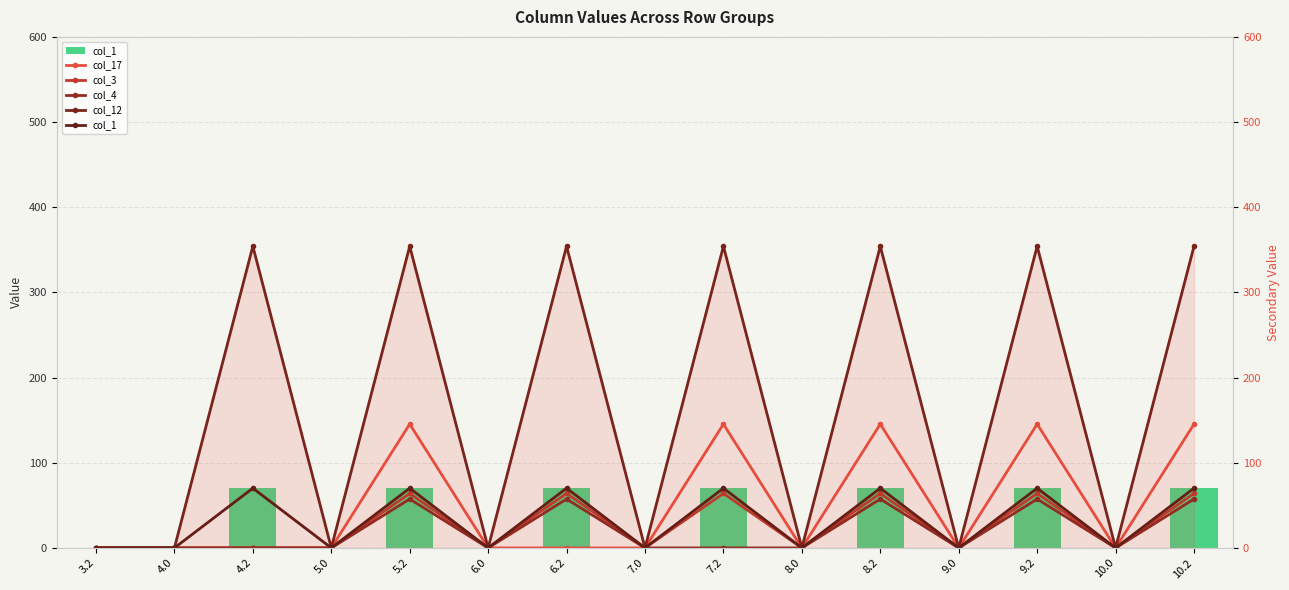

True or false: col_4 has a value of 0.0 at 7.2.

True